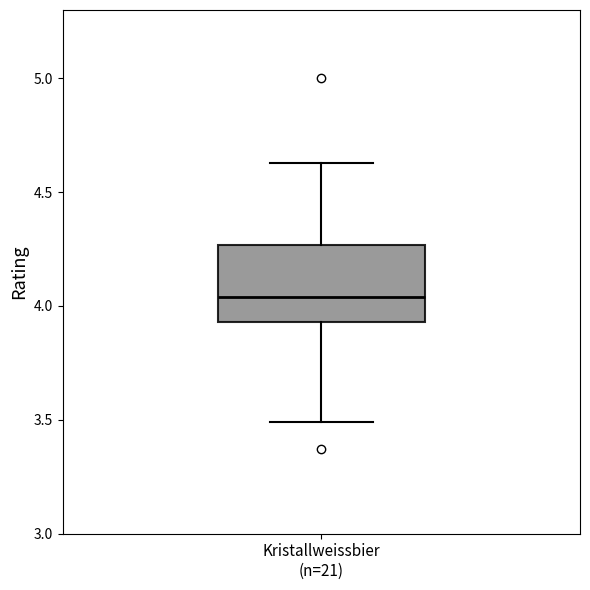

Read this box plot against the y-axis: the position of the median line, the range covered by the box, and the ends of both whiskers. The values are not printed on the chart, so give them approximately, as read against the axis.

median 4.05, box 3.95 to 4.25, whiskers 3.50 to 4.65